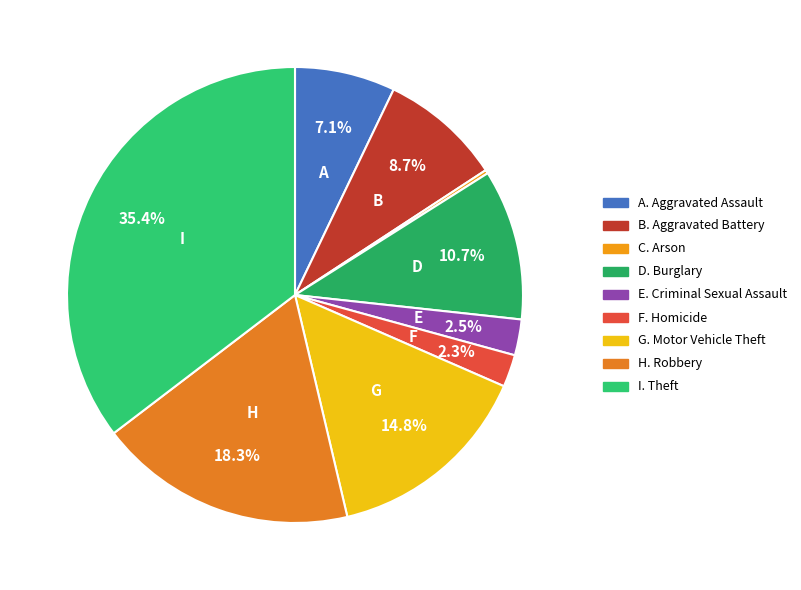

Rank the categories by value from highest to lowest.

Theft, Robbery, Motor Vehicle Theft, Burglary, Aggravated Battery, Aggravated Assault, Criminal Sexual Assault, Homicide, Arson